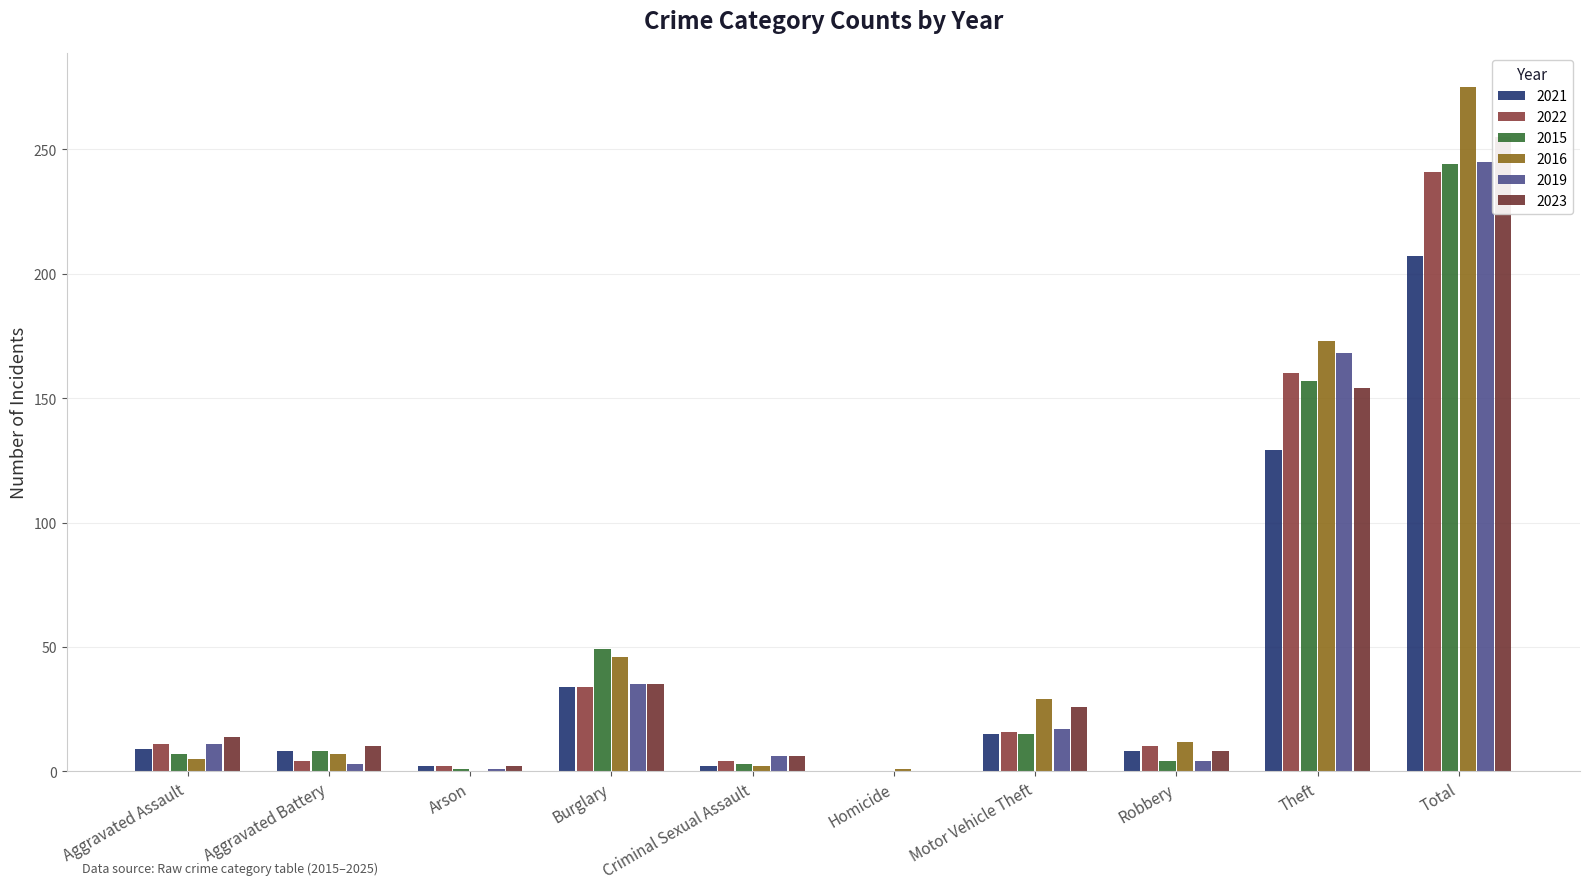

Reading left to right, extract all data points from this chart.

2021: Aggravated Assault=9	Aggravated Battery=8	Arson=2	Burglary=34	Criminal Sexual Assault=2	Homicide=0	Motor Vehicle Theft=15	Robbery=8	Theft=129	Total=207
2022: Aggravated Assault=11	Aggravated Battery=4	Arson=2	Burglary=34	Criminal Sexual Assault=4	Homicide=0	Motor Vehicle Theft=16	Robbery=10	Theft=160	Total=241
2015: Aggravated Assault=7	Aggravated Battery=8	Arson=1	Burglary=49	Criminal Sexual Assault=3	Homicide=0	Motor Vehicle Theft=15	Robbery=4	Theft=157	Total=244
2016: Aggravated Assault=5	Aggravated Battery=7	Arson=0	Burglary=46	Criminal Sexual Assault=2	Homicide=1	Motor Vehicle Theft=29	Robbery=12	Theft=173	Total=275
2019: Aggravated Assault=11	Aggravated Battery=3	Arson=1	Burglary=35	Criminal Sexual Assault=6	Homicide=0	Motor Vehicle Theft=17	Robbery=4	Theft=168	Total=245
2023: Aggravated Assault=14	Aggravated Battery=10	Arson=2	Burglary=35	Criminal Sexual Assault=6	Homicide=0	Motor Vehicle Theft=26	Robbery=8	Theft=154	Total=255